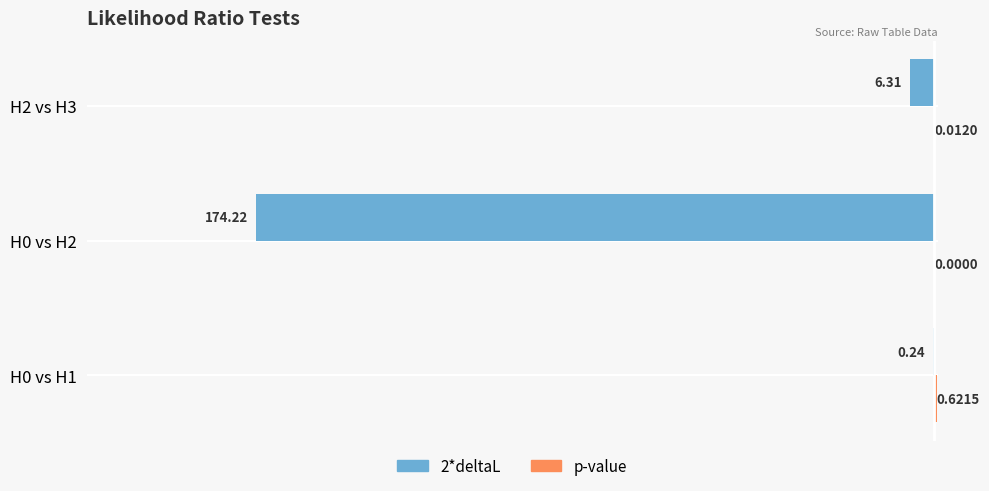

Which series changed the most between H0 vs H1 and H0 vs H2?

2*deltaL